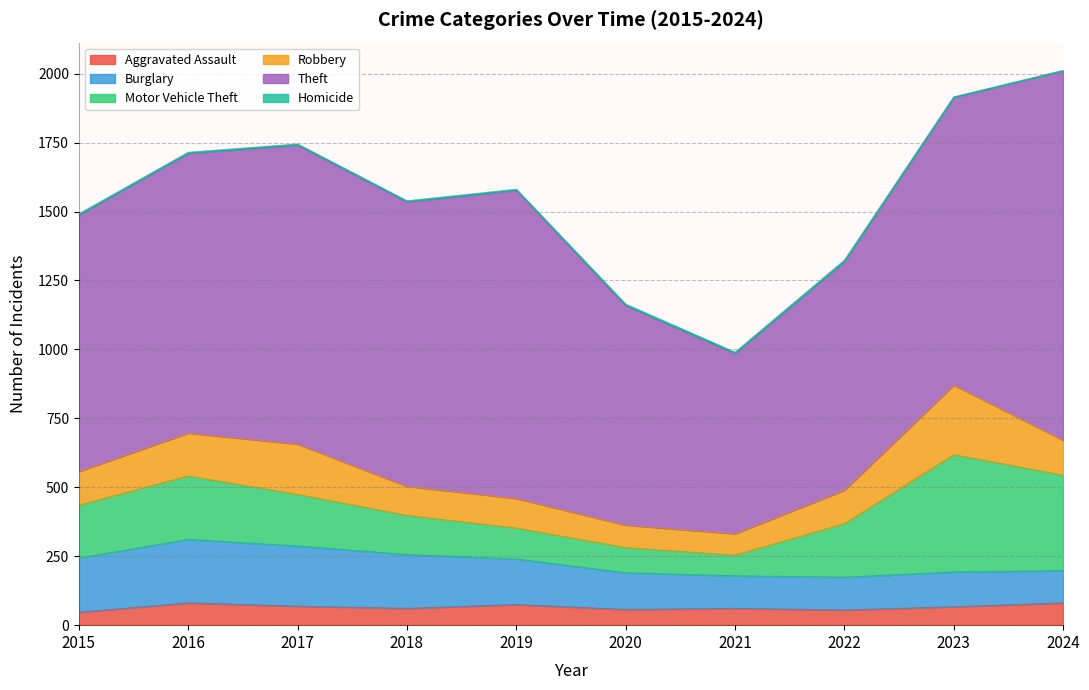

At which category is the sum across all series the highest?

2024